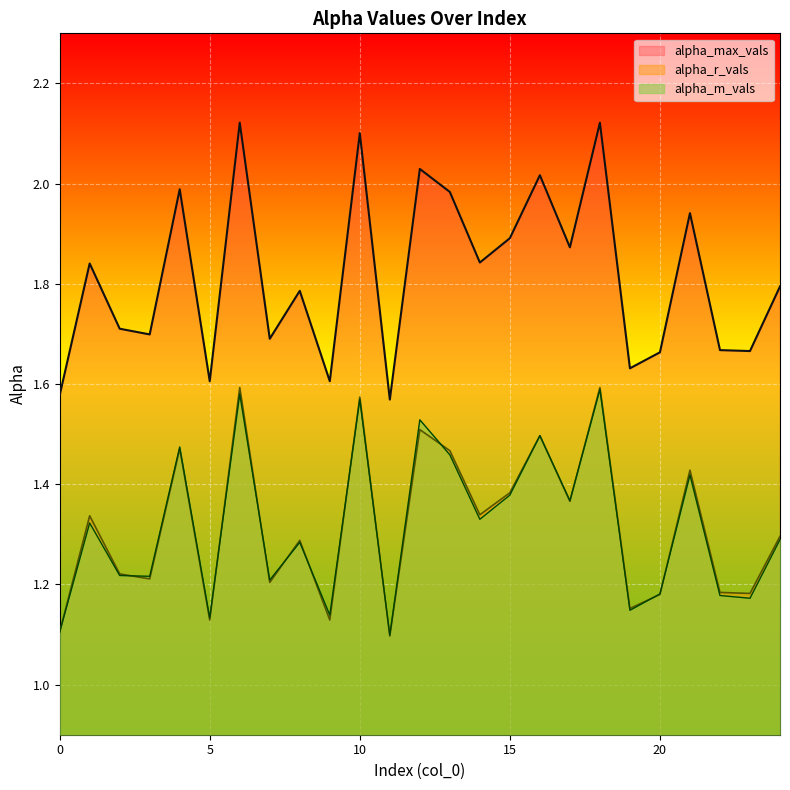

Reading left to right, what are all the values shown in this chart?

alpha_max_vals: 1.6	1.8	1.7	1.7	2.0	1.6	2.1	1.7	1.8	1.6	2.1	1.6	2.0	2.0	1.8	1.9	2.0	1.9	2.1	1.6	1.7	1.9	1.7	1.7	1.8
alpha_m_vals: 1.1	1.3	1.2	1.2	1.5	1.1	1.6	1.2	1.3	1.1	1.6	1.1	1.5	1.5	1.3	1.4	1.5	1.4	1.6	1.1	1.2	1.4	1.2	1.2	1.3
alpha_r_vals: 1.1	1.3	1.2	1.2	1.5	1.1	1.6	1.2	1.3	1.1	1.6	1.1	1.5	1.5	1.3	1.4	1.5	1.4	1.6	1.2	1.2	1.4	1.2	1.2	1.3